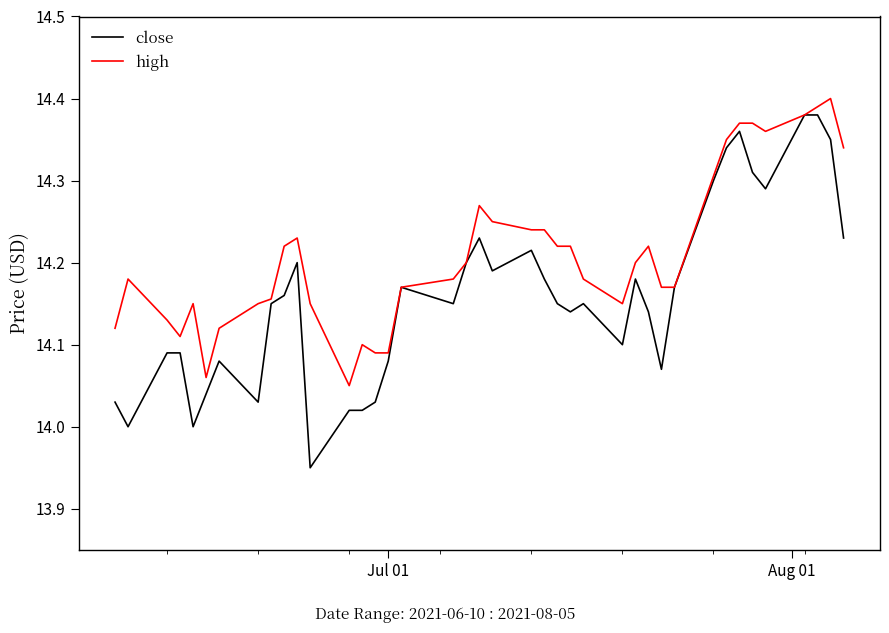

What are all the series names shown in the legend?

close, high